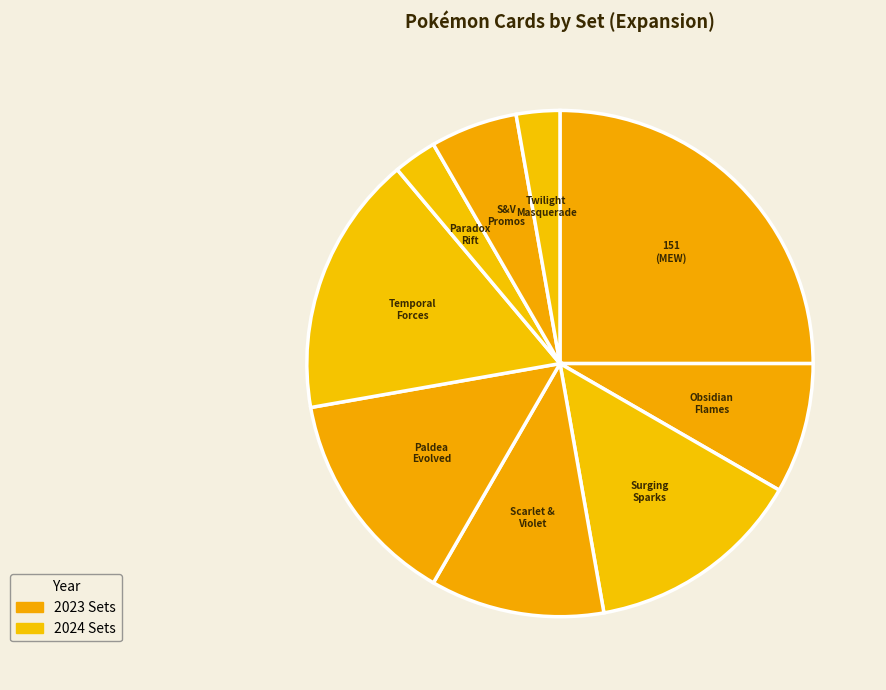

How many segments does this pie chart have?

9